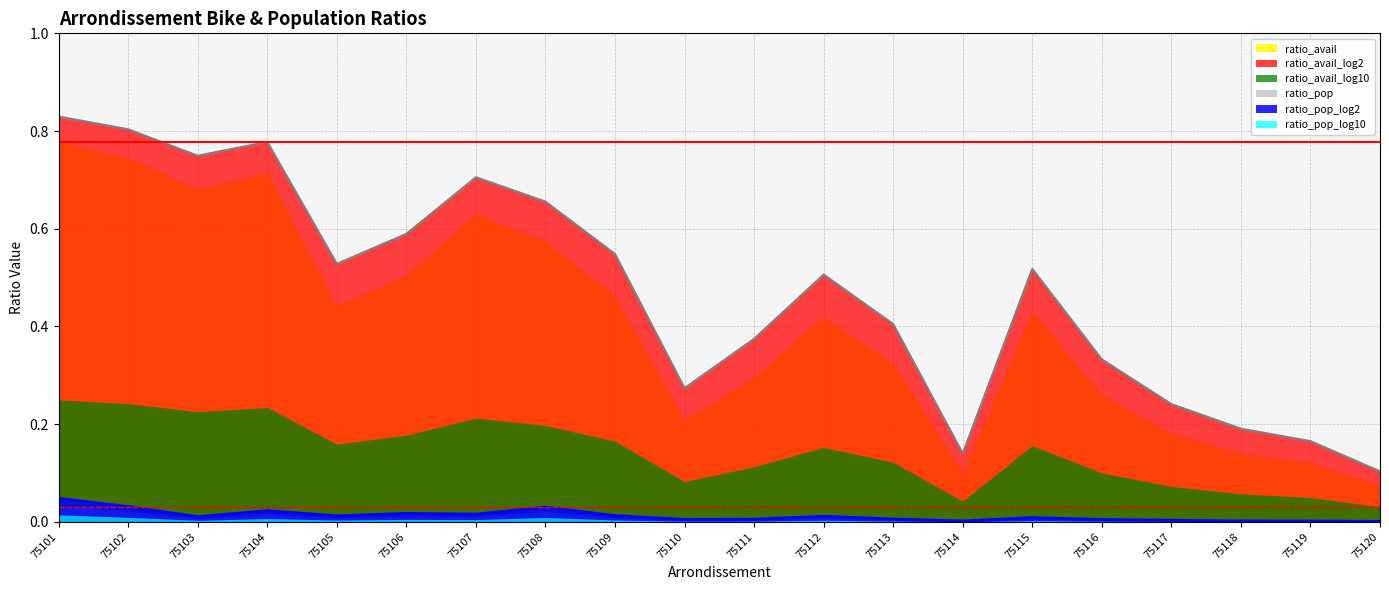

What is the sum of all ratio_avail_log2 values?

9.4